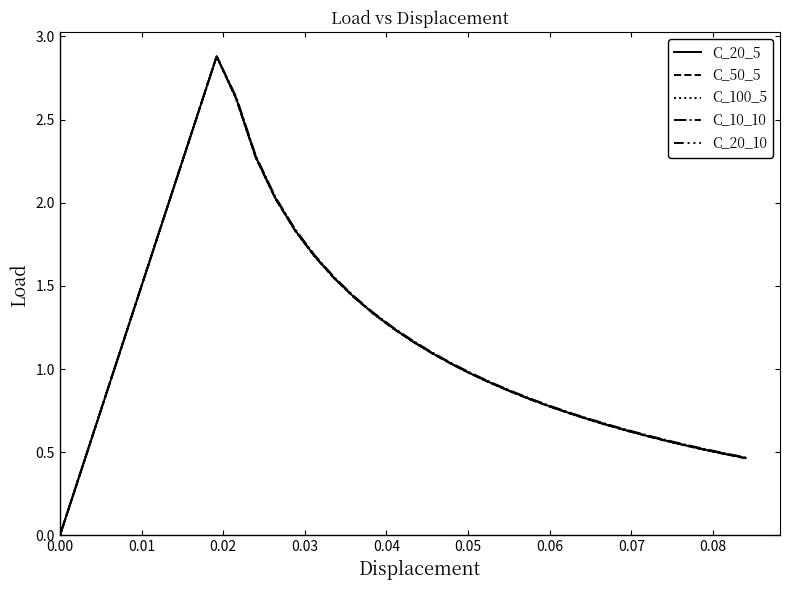

How many lines are shown in the chart?

5